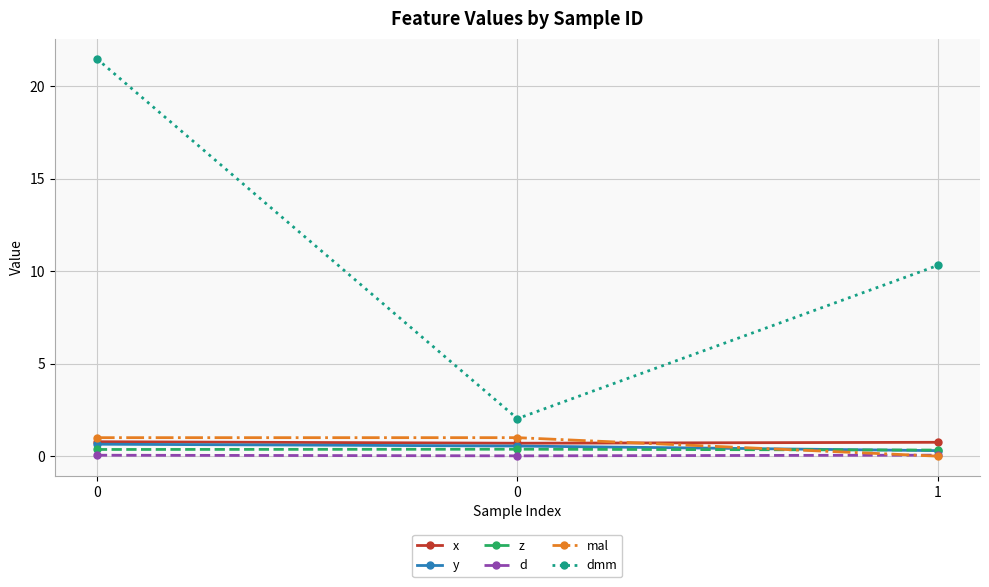

What are all the series names shown in the legend?

x, y, z, d, mal, dmm